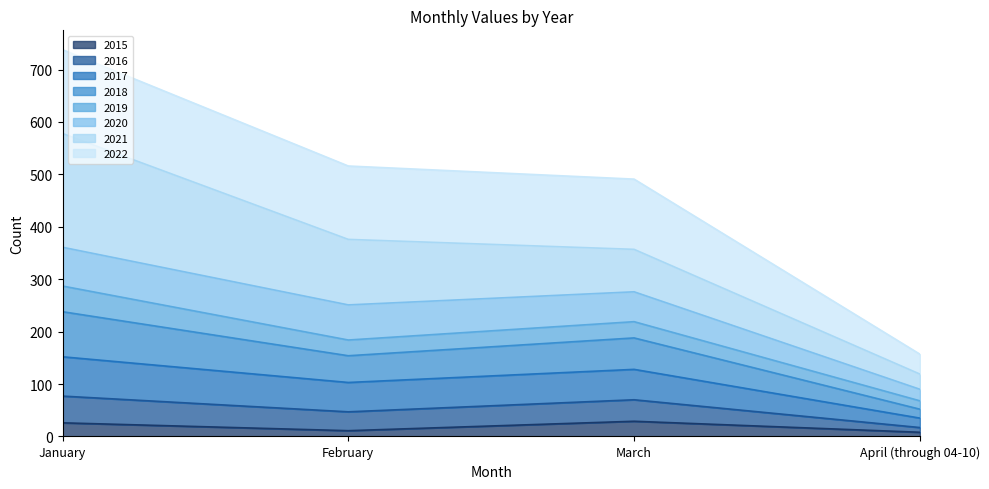

What are all the series names shown in the legend?

2015, 2016, 2017, 2018, 2019, 2020, 2021, 2022